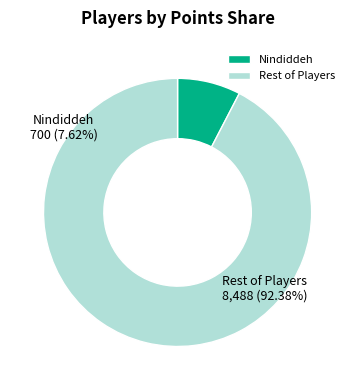

The peaches slice represents 1% of the pie. True or false?

False